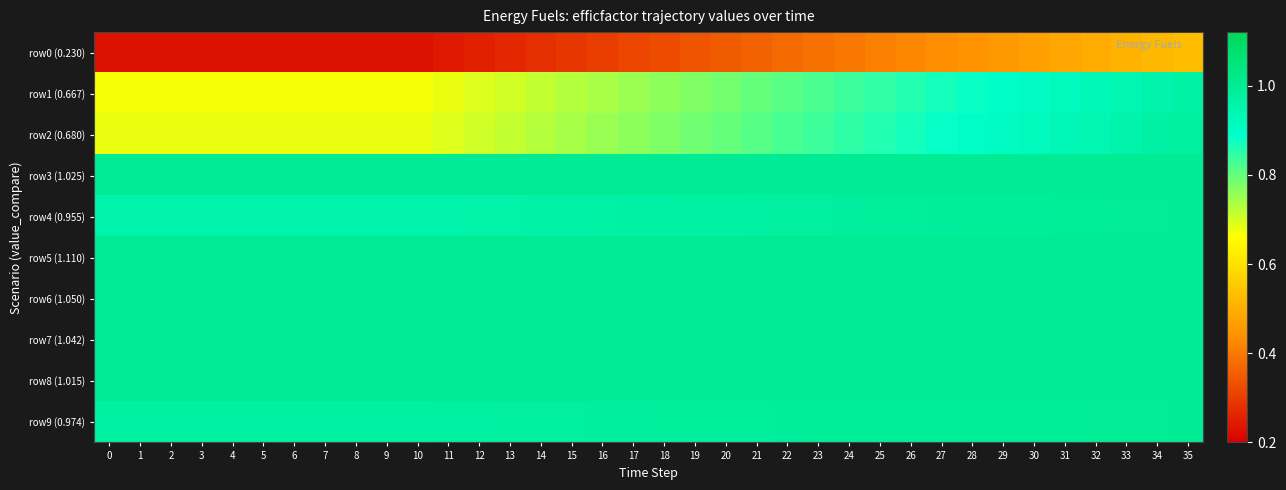

At which category is the sum across all series the highest?

35